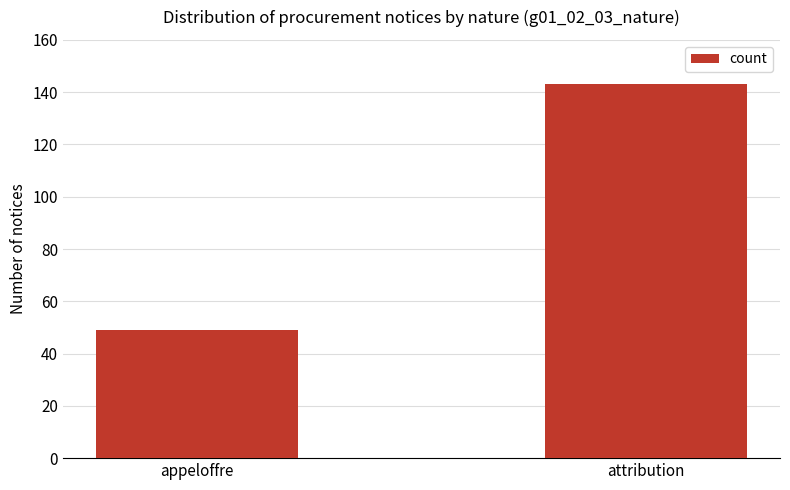

At which category does the chart reach its minimum across all series?

appeloffre